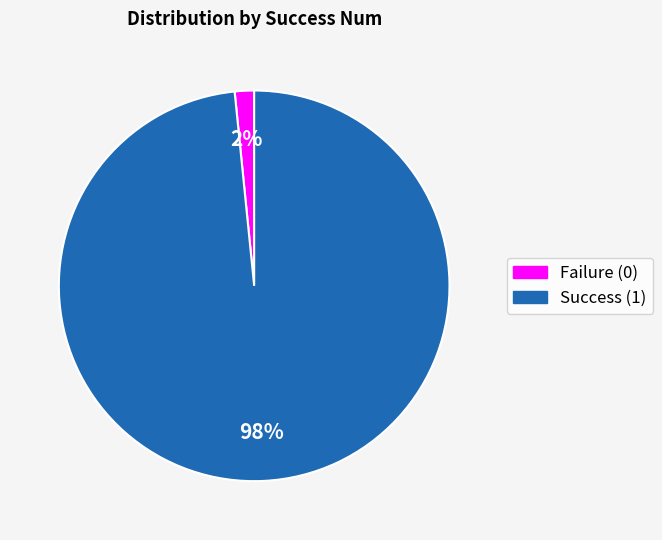

Does any single category account for the majority?

Yes